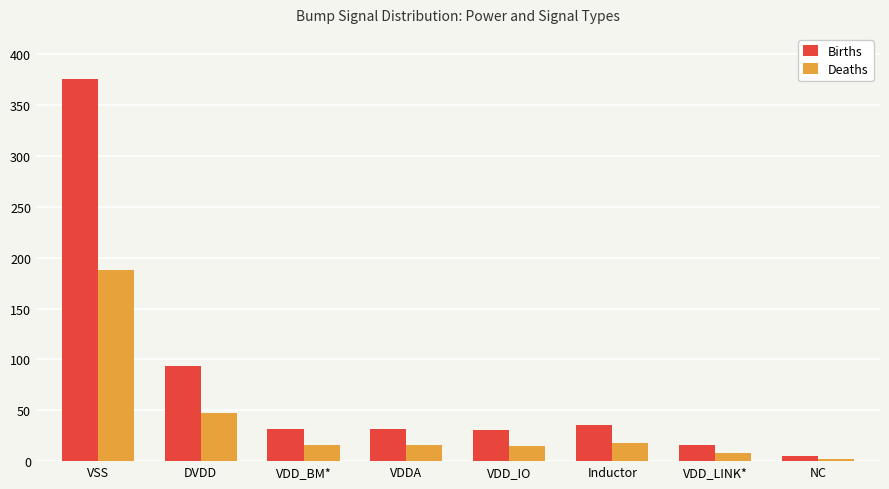

At which label does Births reach its peak?

VSS